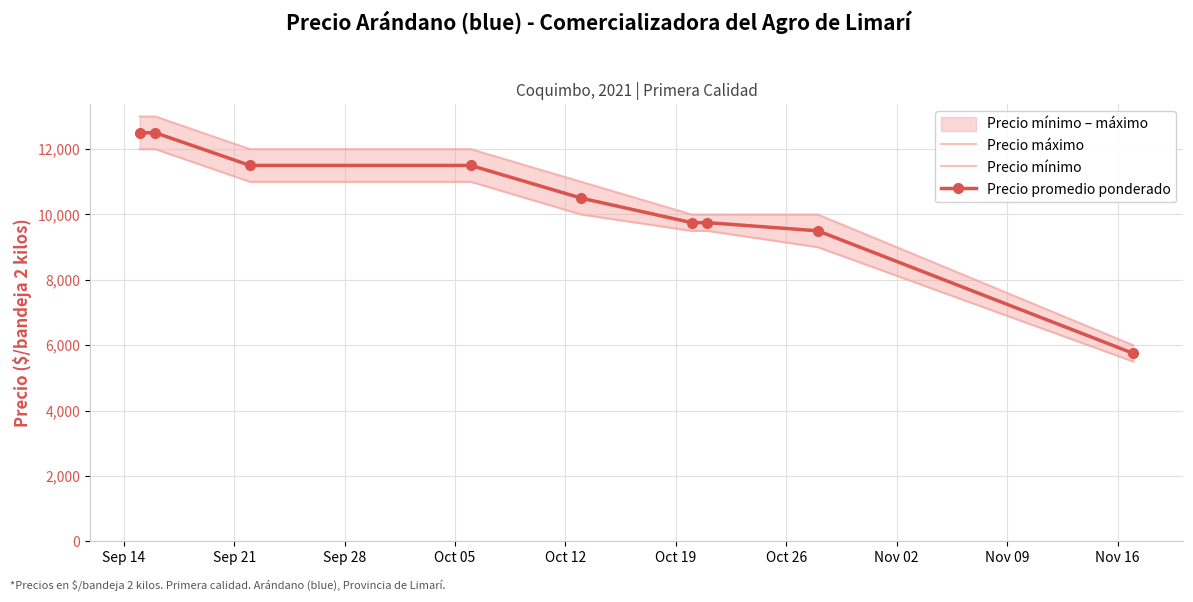

What is the highest value of the Precio promedio ponderado series?

12500